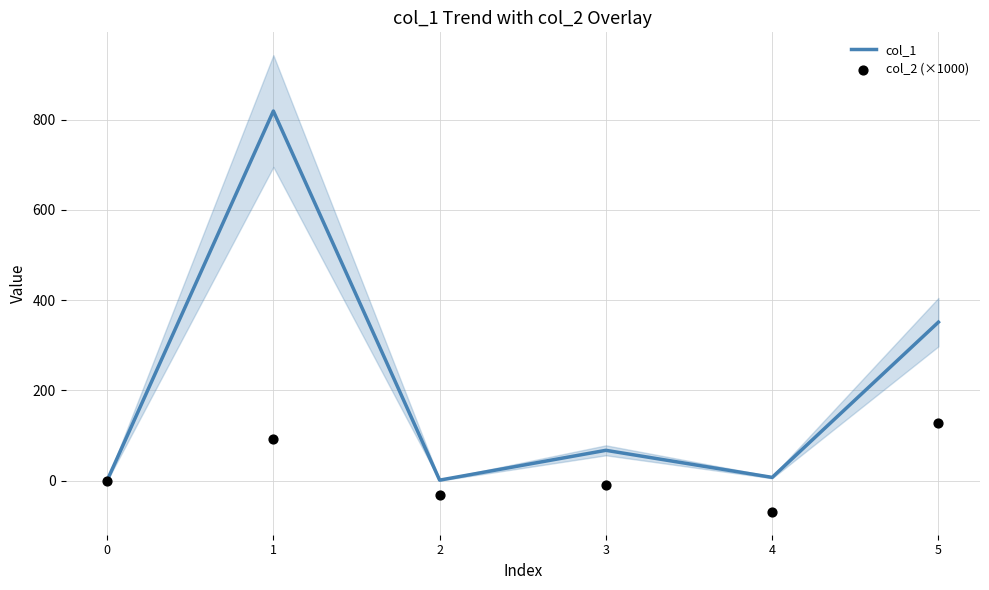

Which series has the widest spread of Y values?

col_1